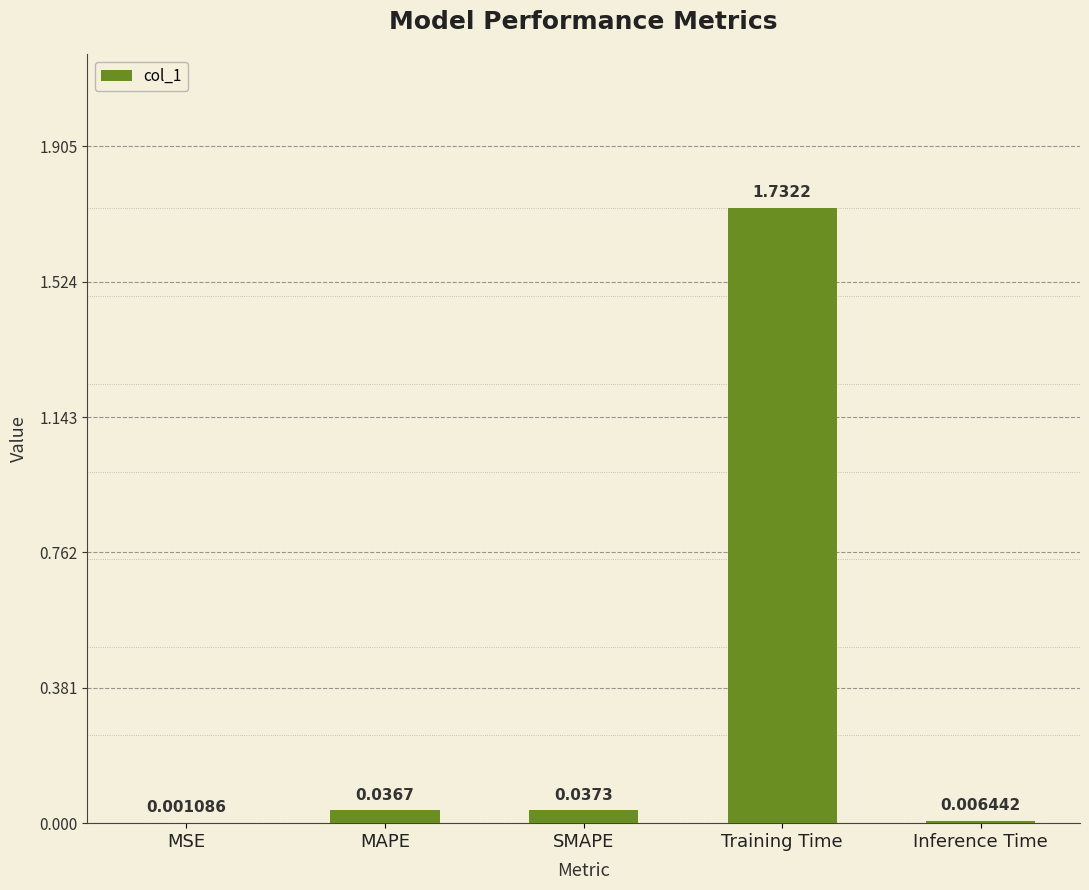

What is the sum of all values?

1.8